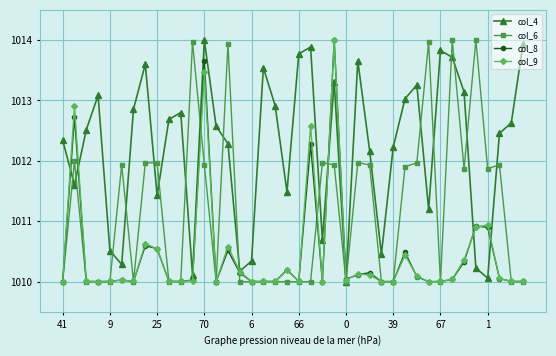

At how many categories does at least one series exceed 1011?

35